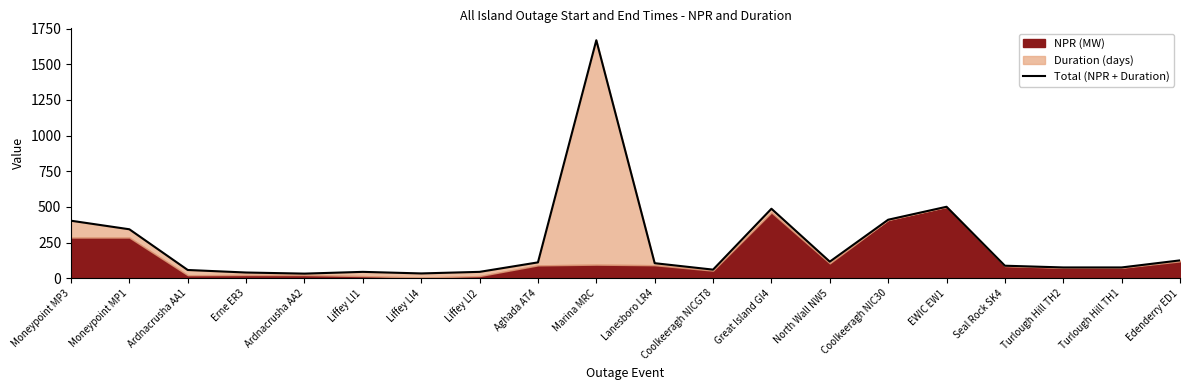

What is the ratio of the value at Edenderry ED1 to the value at Seal Rock SK4?

1.4